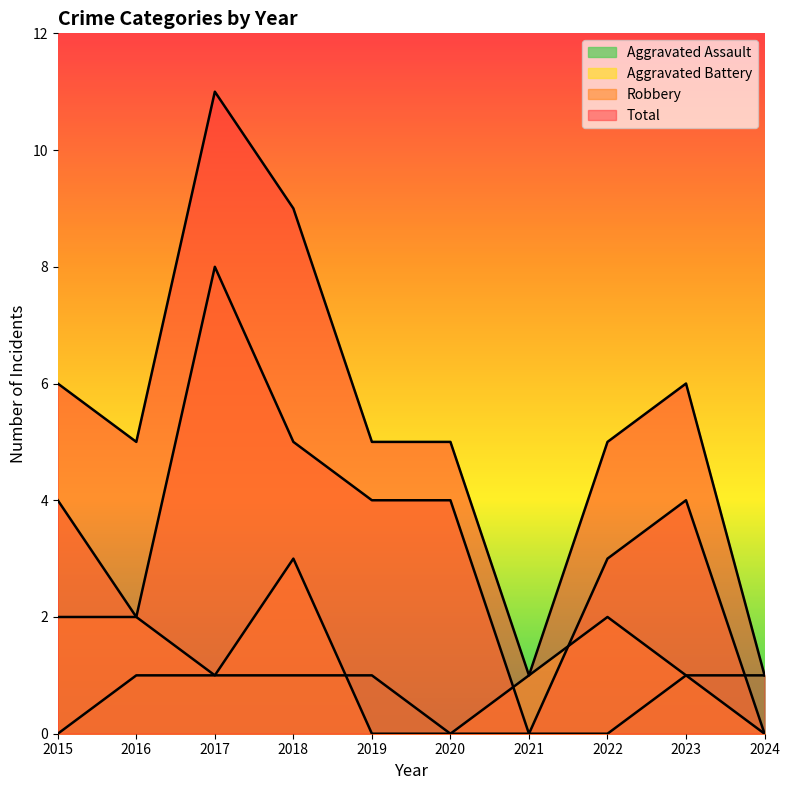

The Aggravated Assault series shows 1 at 2019. True or false?

True